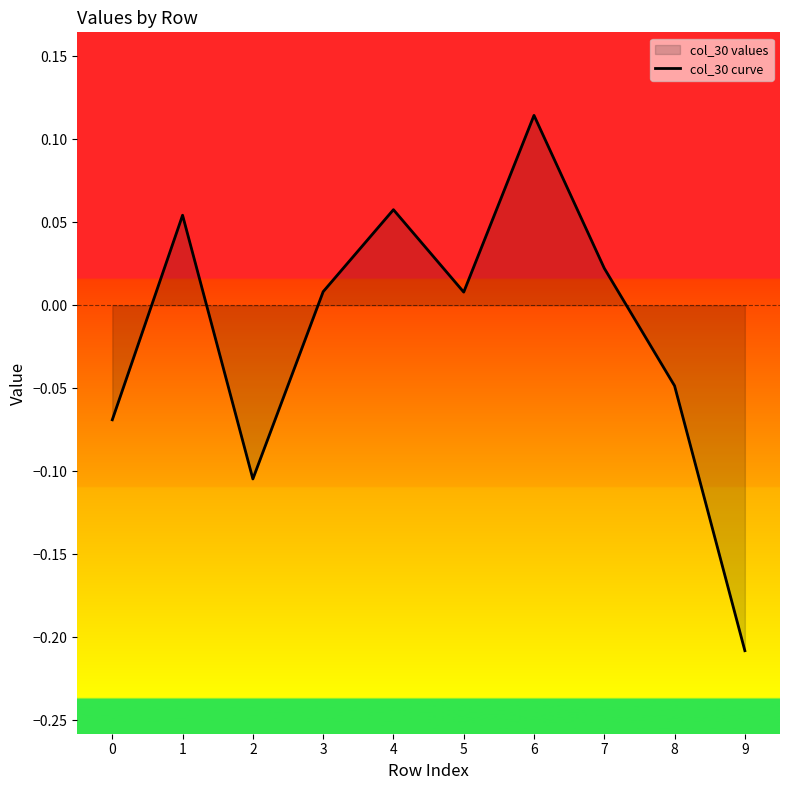

What value does the data have at 1?

0.1